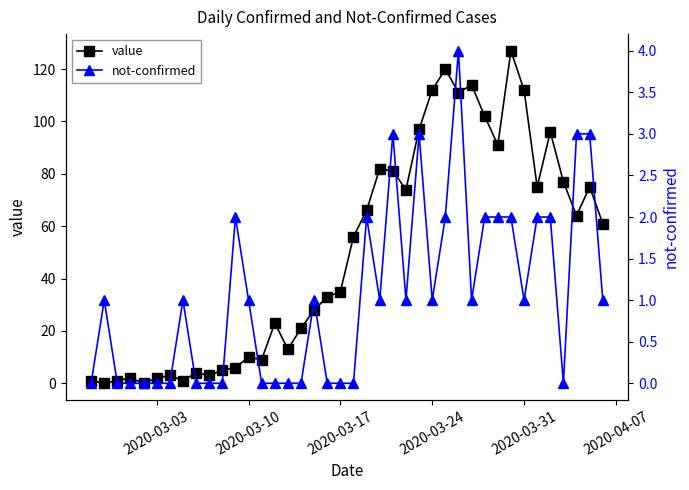

What is the maximum value for value?

127